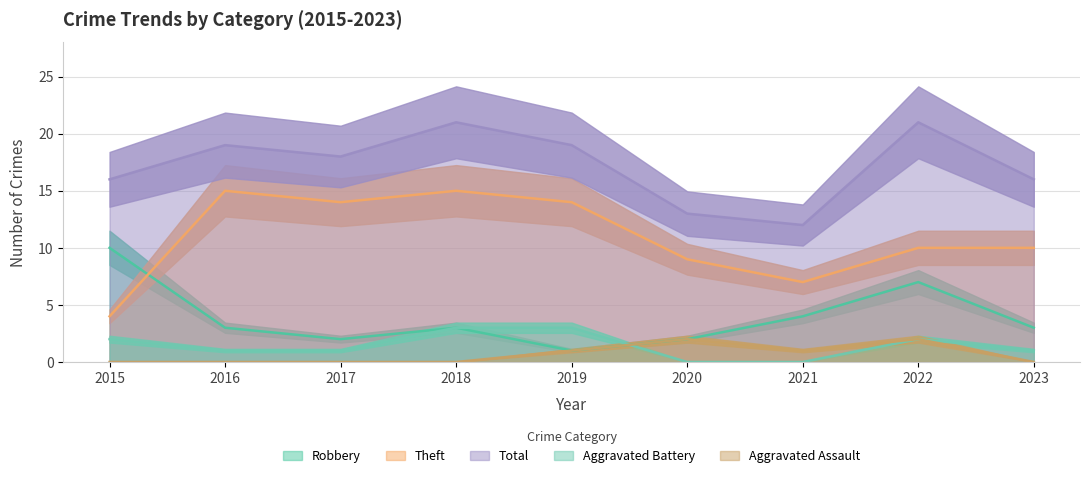

What is the value of the Robbery point at the 5th from the left?

1